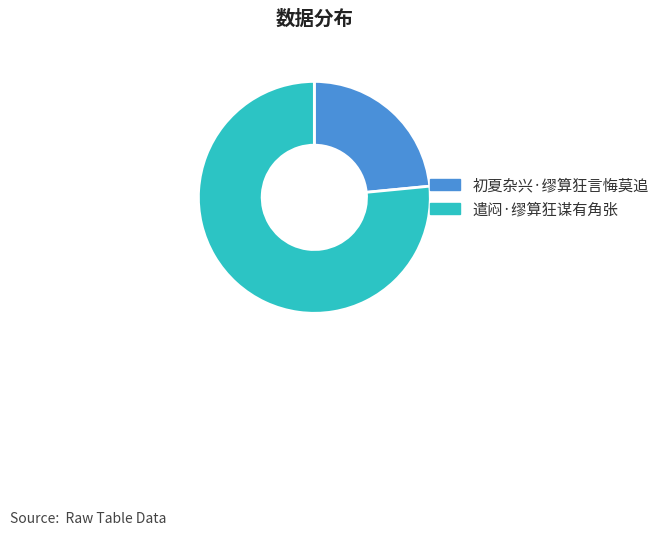

What is the majority slice?

遣闷·缪算狂谋有角张